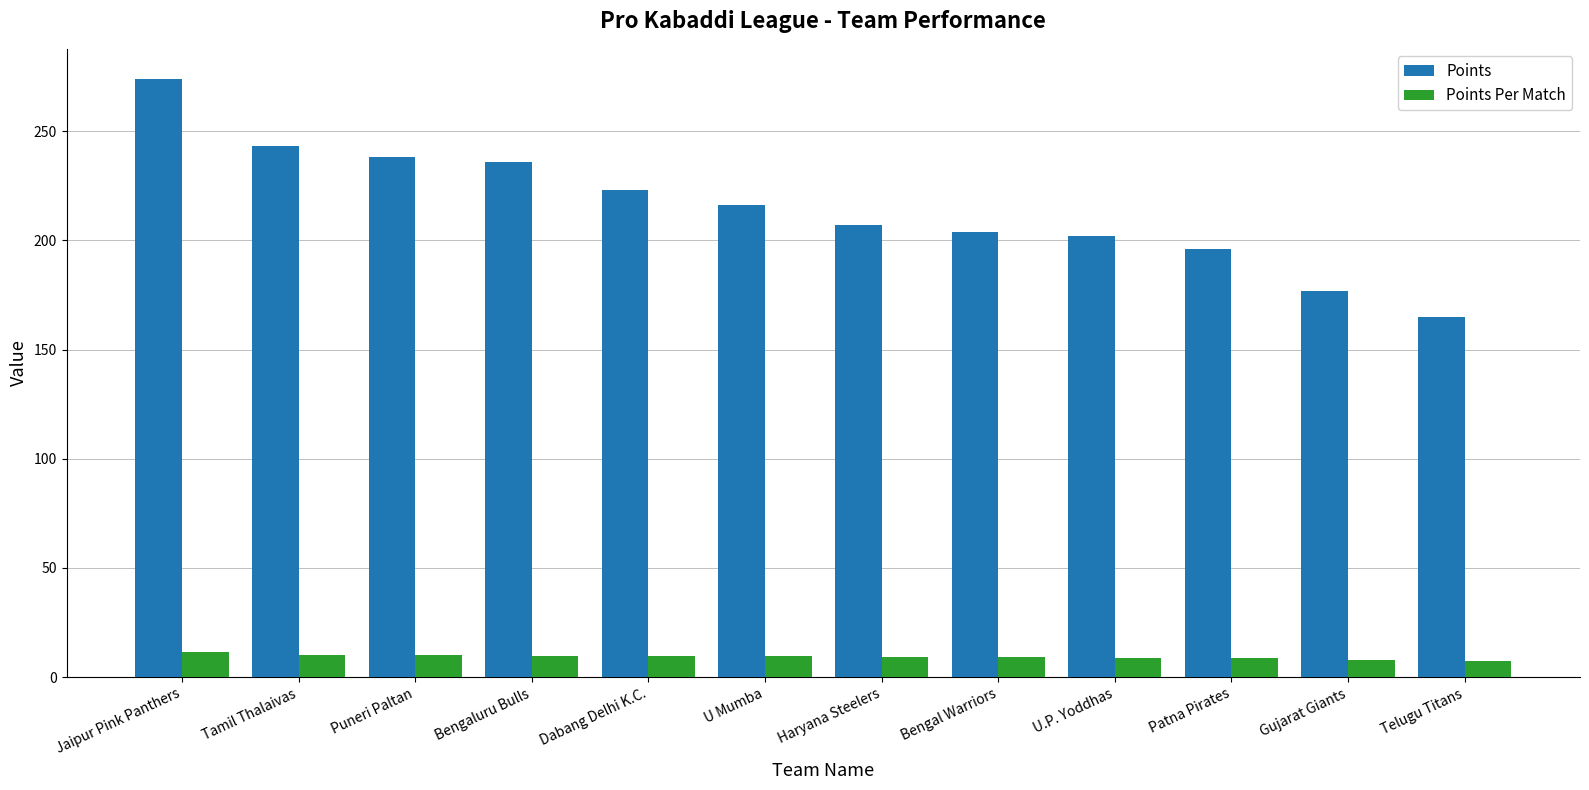

Which series has the largest range (max minus min)?

Points